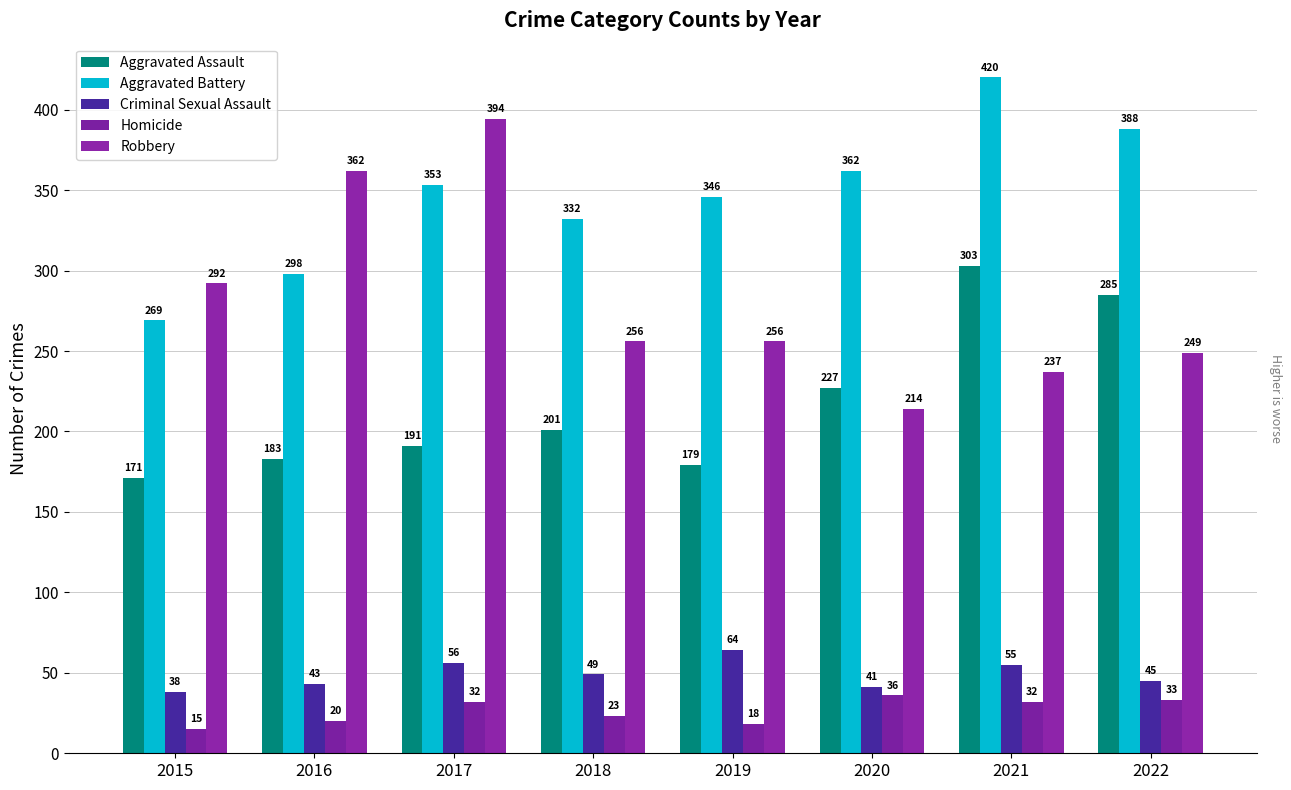

What is the approximate value of Robbery at 2020, to the nearest 10?

210